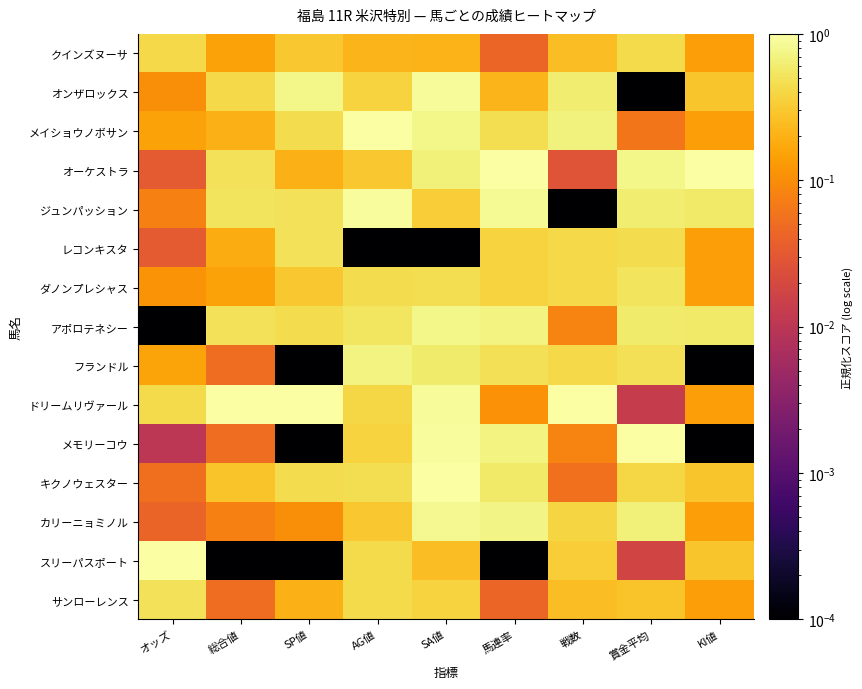

Rank the series at 馬連率 from highest to lowest value.

オーケストラ, ジュンパッション, カリーニョミノル, アポロテネシー, メモリーコウ, キクノウェスター, フランドル, メイショウノボサン, レコンキスタ, ダノンプレシャス, オンザロックス, ドリームリヴァール, クインズヌーサ, サンローレンス, スリーパスポート